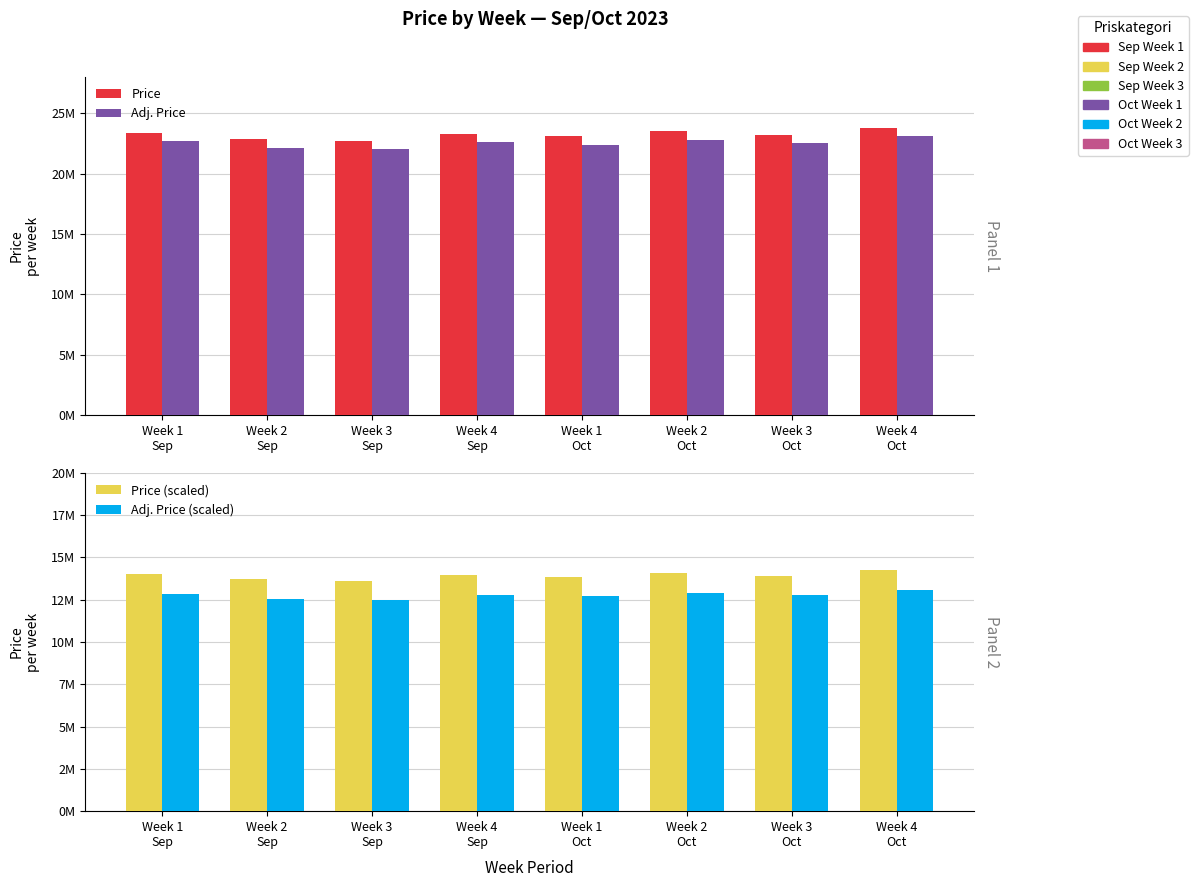

At which category does the chart reach its peak across all series?

Week 4
Oct